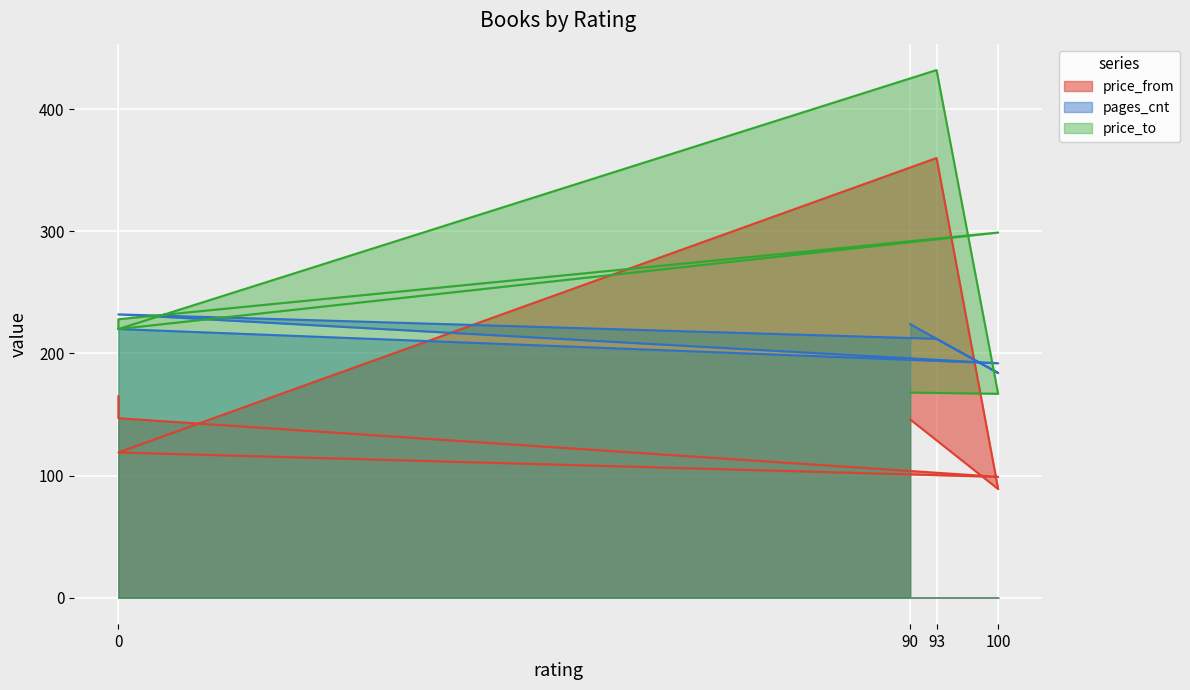

What is the difference between the maximum and minimum values in the price_from series?

271